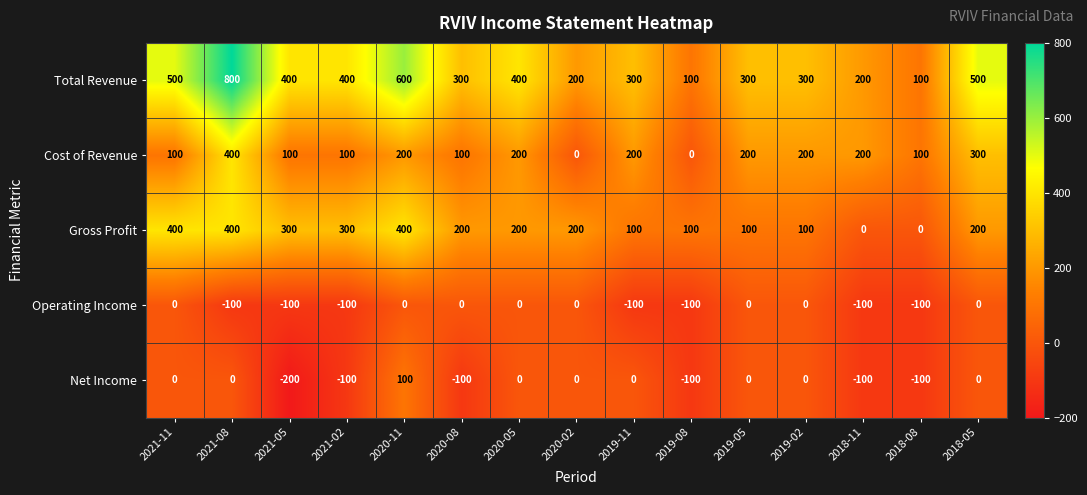

Read the Cost of Revenue value at 2018-11.

200